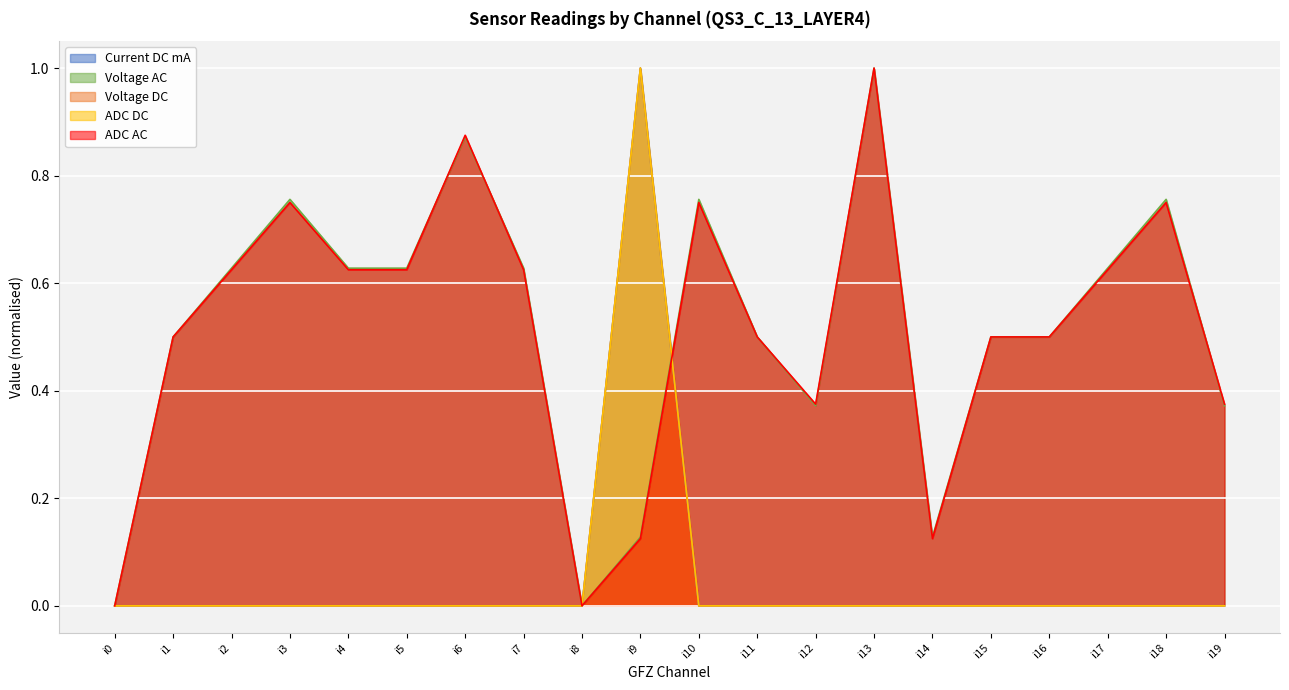

What are all the series names shown in the legend?

Current DC mA, Voltage AC, Voltage DC, ADC DC, ADC AC